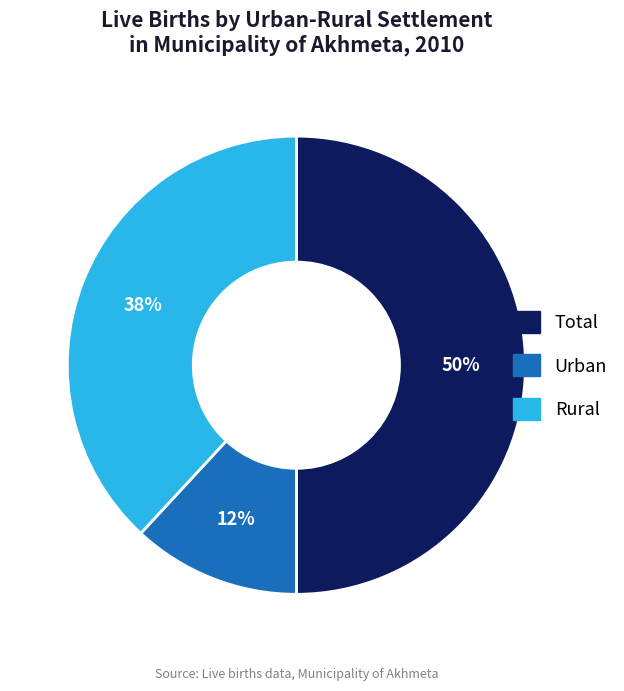

True or false: Total accounts for 50% of the total.

True